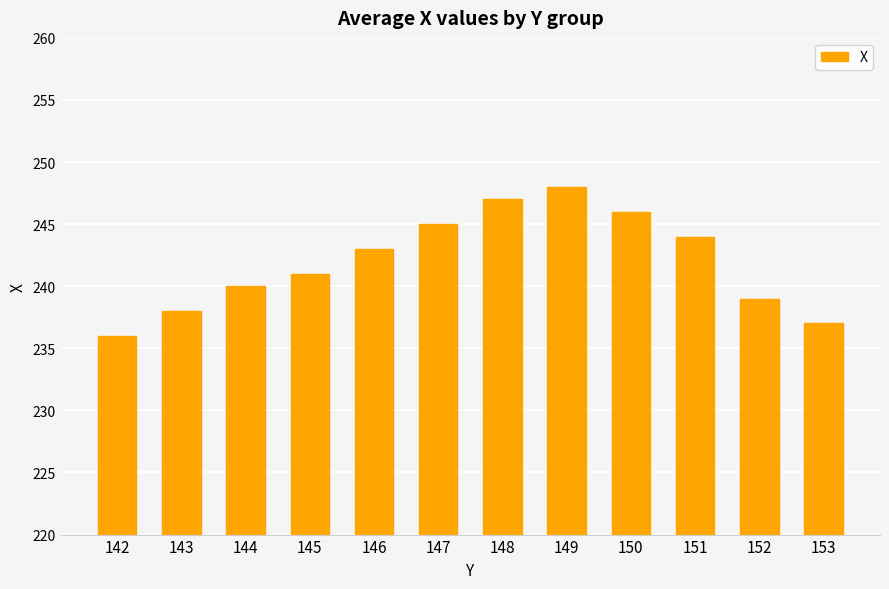

What is the difference between the values at 150 and 152?

7